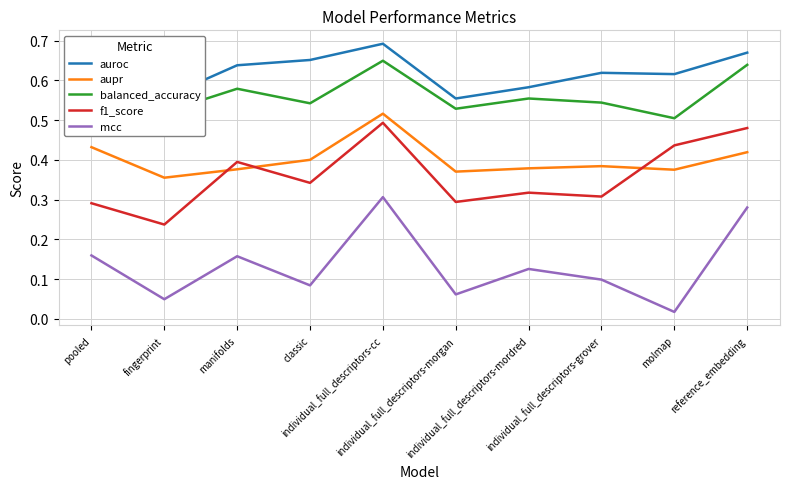

Which series has the largest total across all categories?

auroc